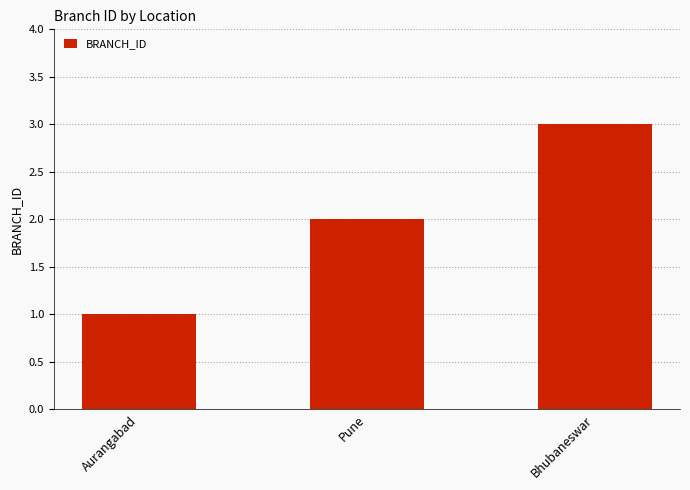

How many categories are shown in the chart?

3